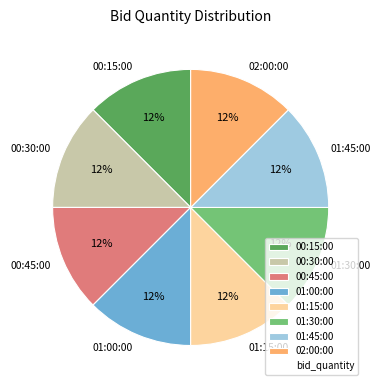

The 01:00:00 slice represents 12% of the pie. True or false?

True